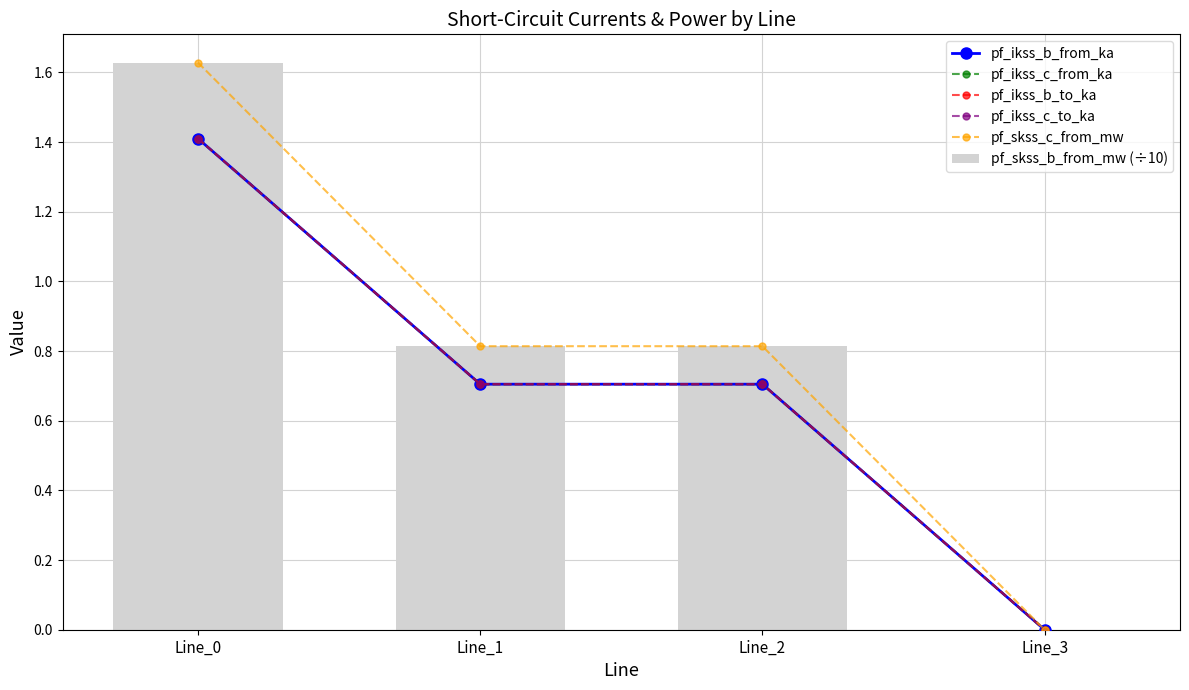

True or false: pf_skss_c_from_mw has a value of 0.3 at Line_1.

False